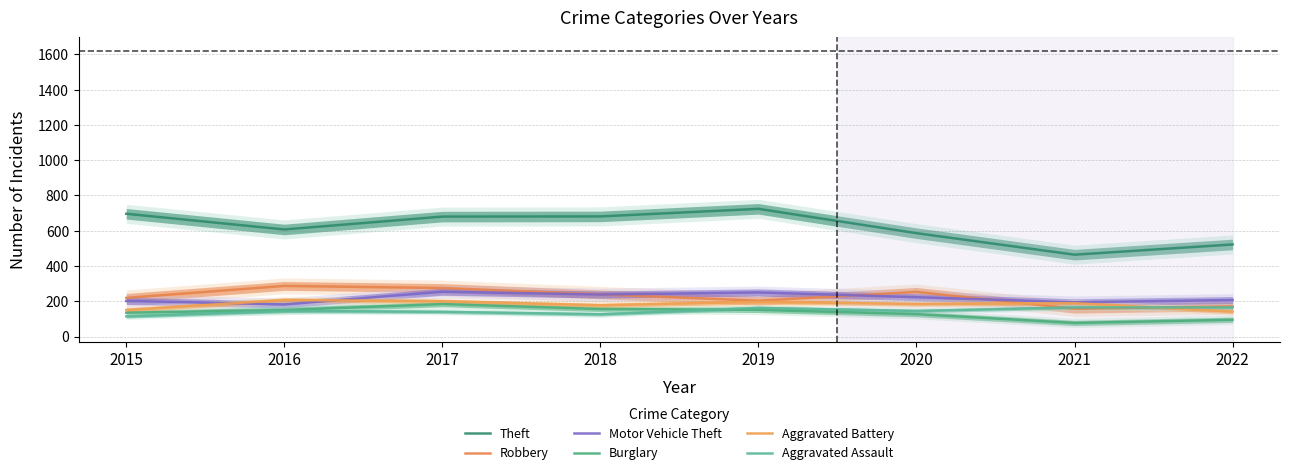

The Motor Vehicle Theft series shows 456 at 2017. True or false?

False